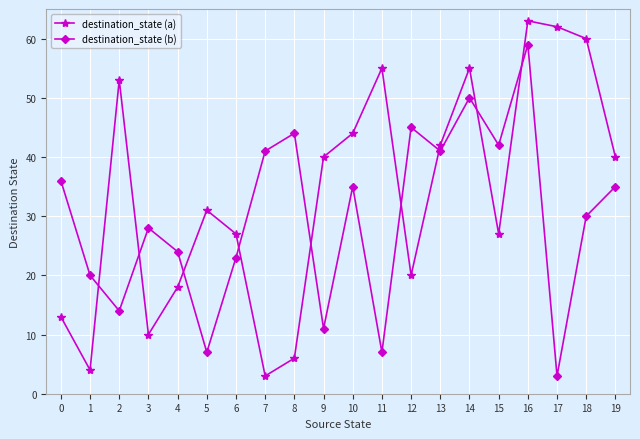

What is the difference between the maximum and minimum values in the destination_state (b) series?

56